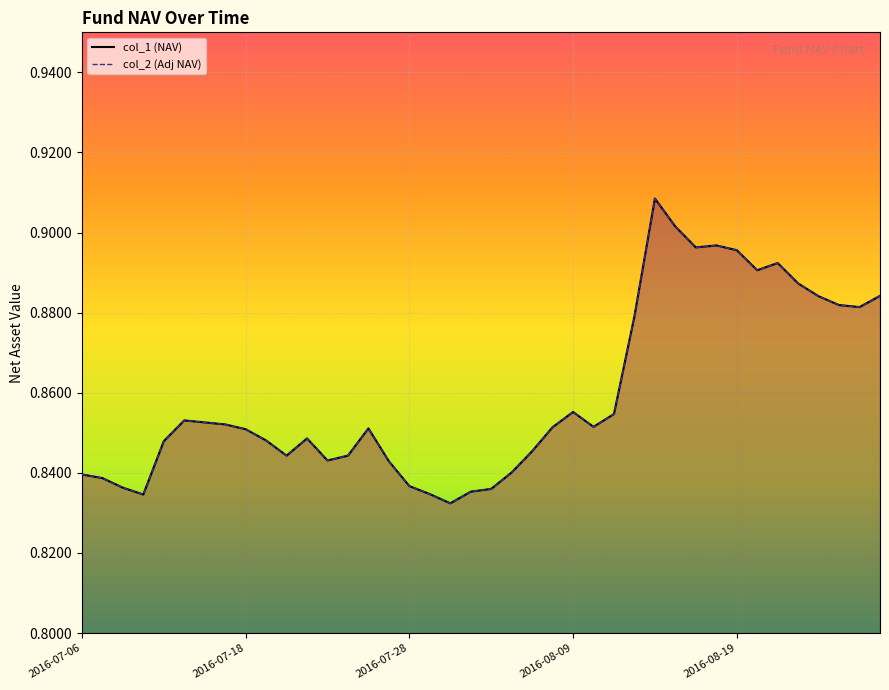

How many interior local peaks does the col_1 series have?

7